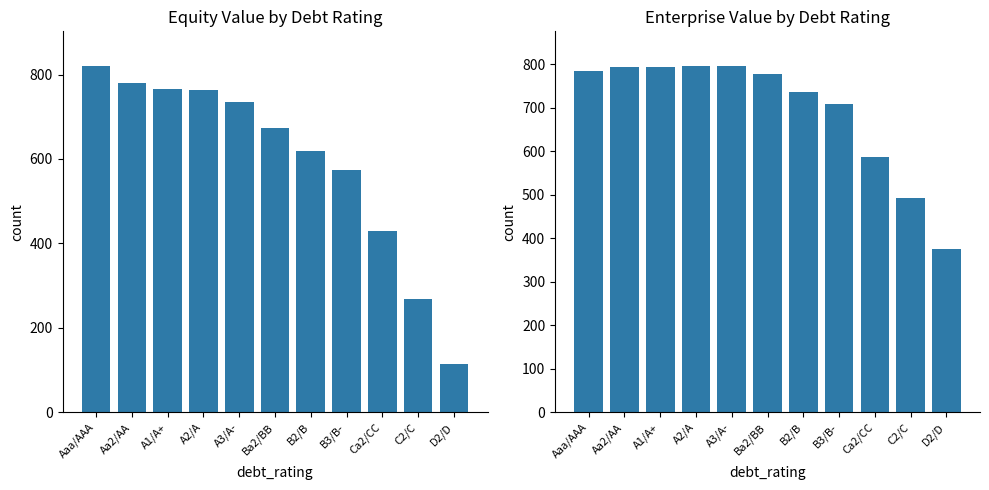

What is the maximum value shown in the chart?

820.3